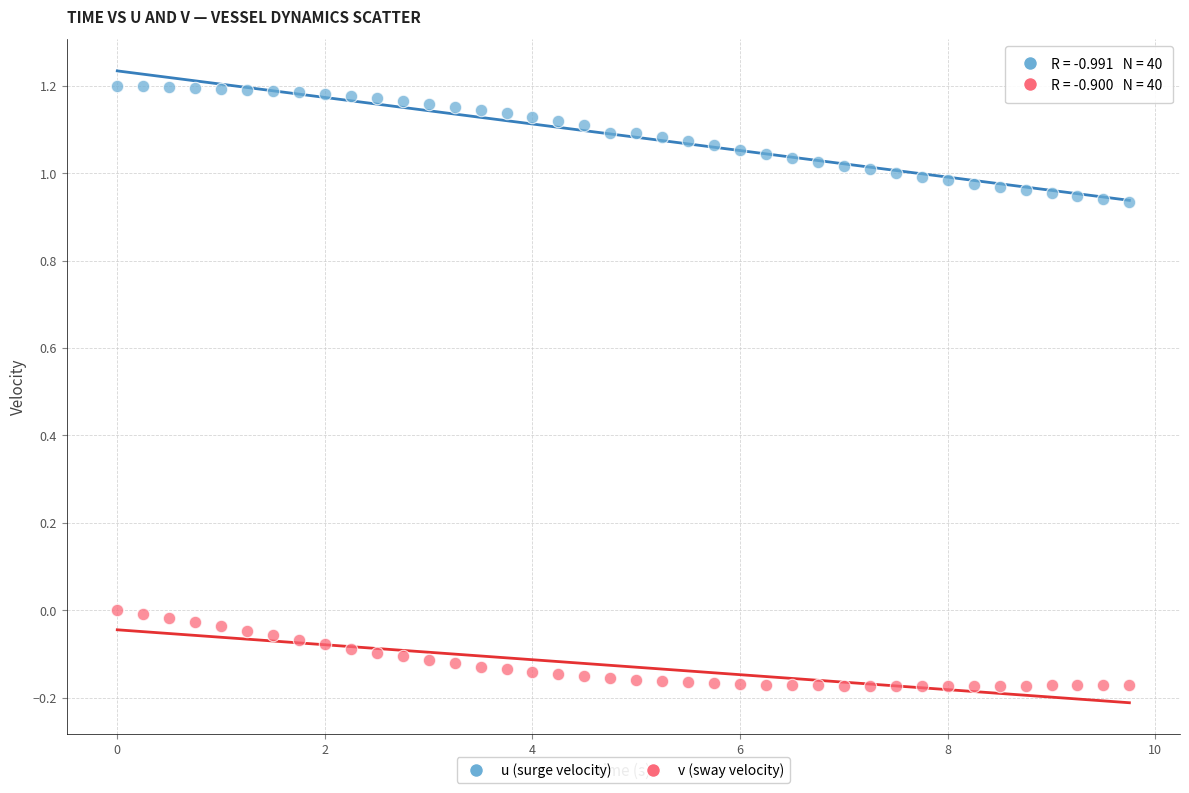

Which series reaches the maximum Y coordinate?

u (surge velocity)